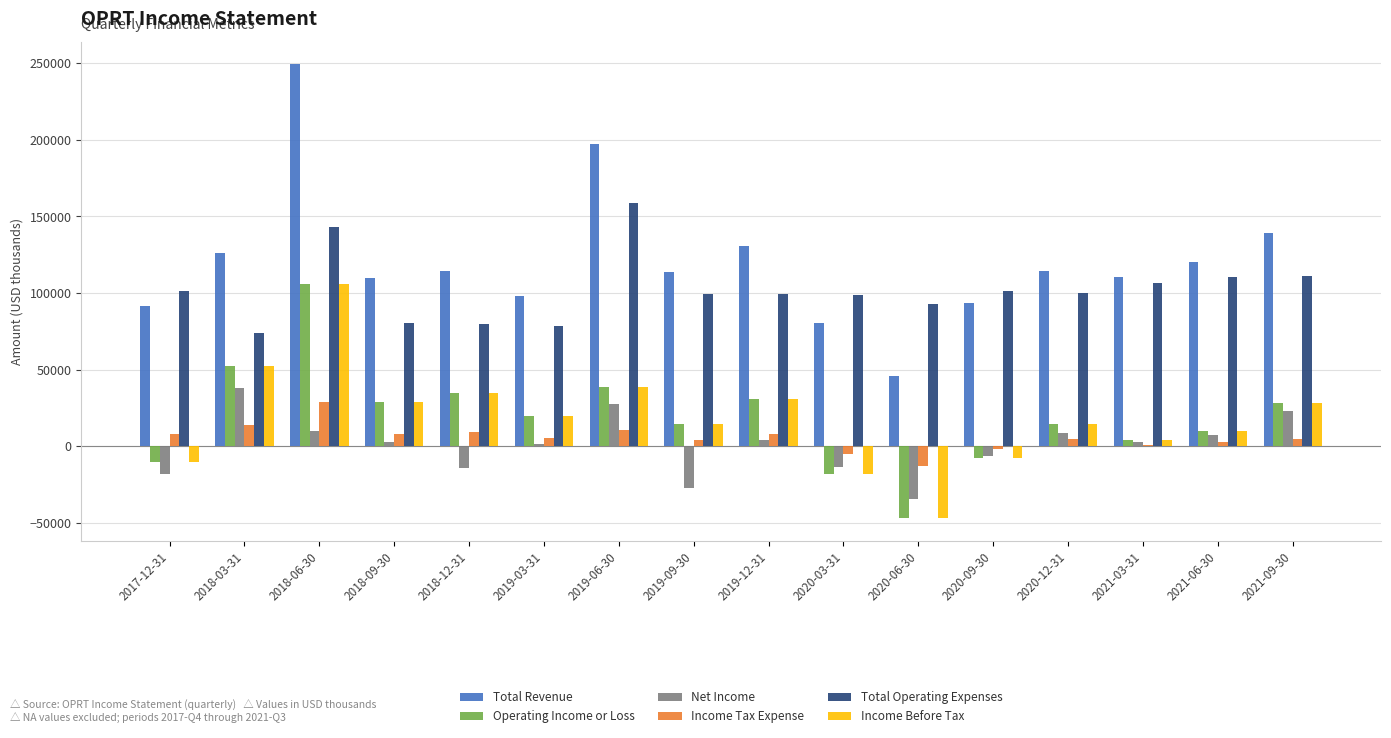

What is the difference between the second highest and minimum values in the Total Revenue series?

151300